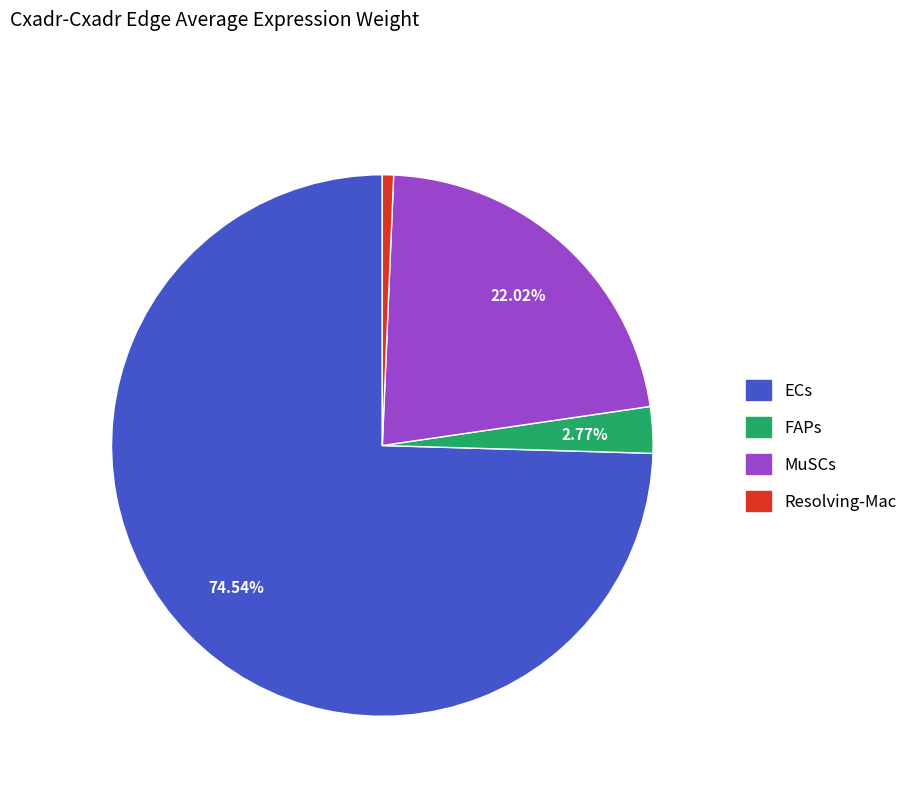

Is there a majority slice in this chart?

Yes